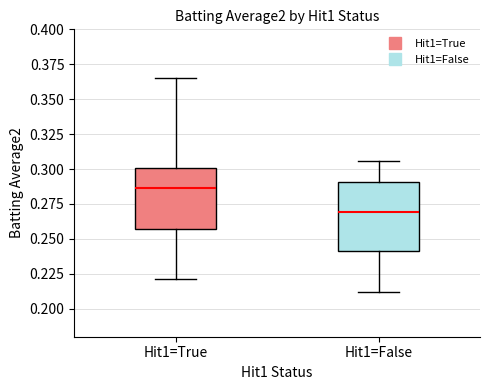

Reading left to right, read every box against the y-axis: the position of its median line, the range the box covers, and the ends of its whiskers. The values are not printed on the chart, so give them approximately, as read against the axis.

Hit1=True: median 0.285, box 0.255 to 0.300, whiskers 0.220 to 0.365
Hit1=False: median 0.270, box 0.240 to 0.290, whiskers 0.210 to 0.305